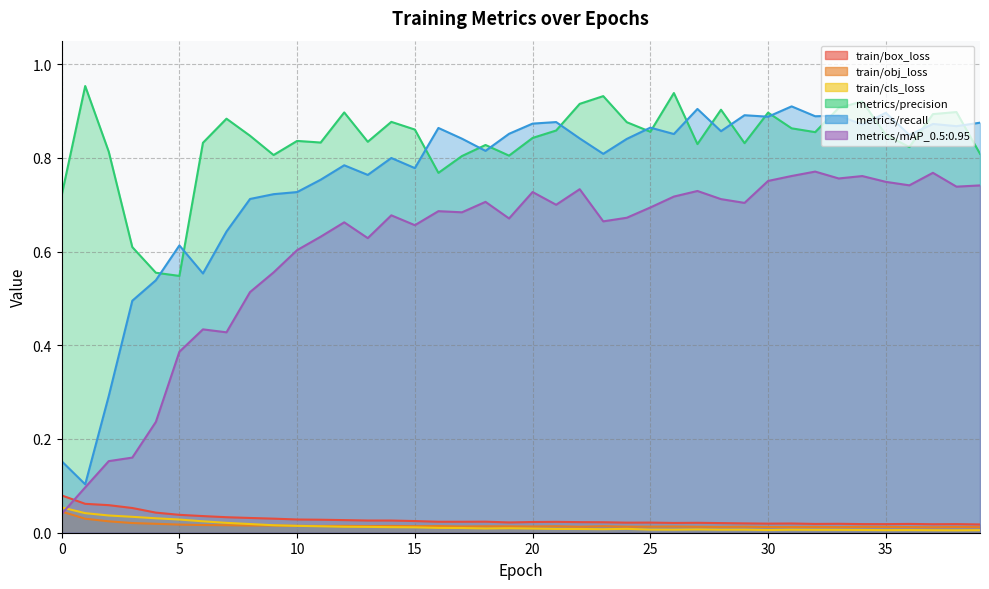

Which series has the largest total across all categories?

metrics/precision